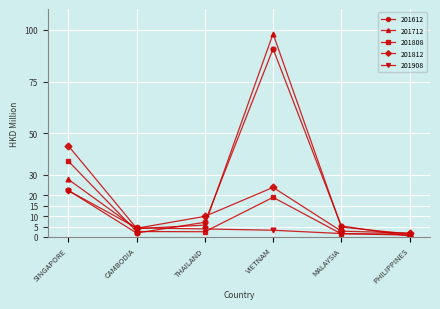

What is the label of the 6th point from the right?

SINGAPORE